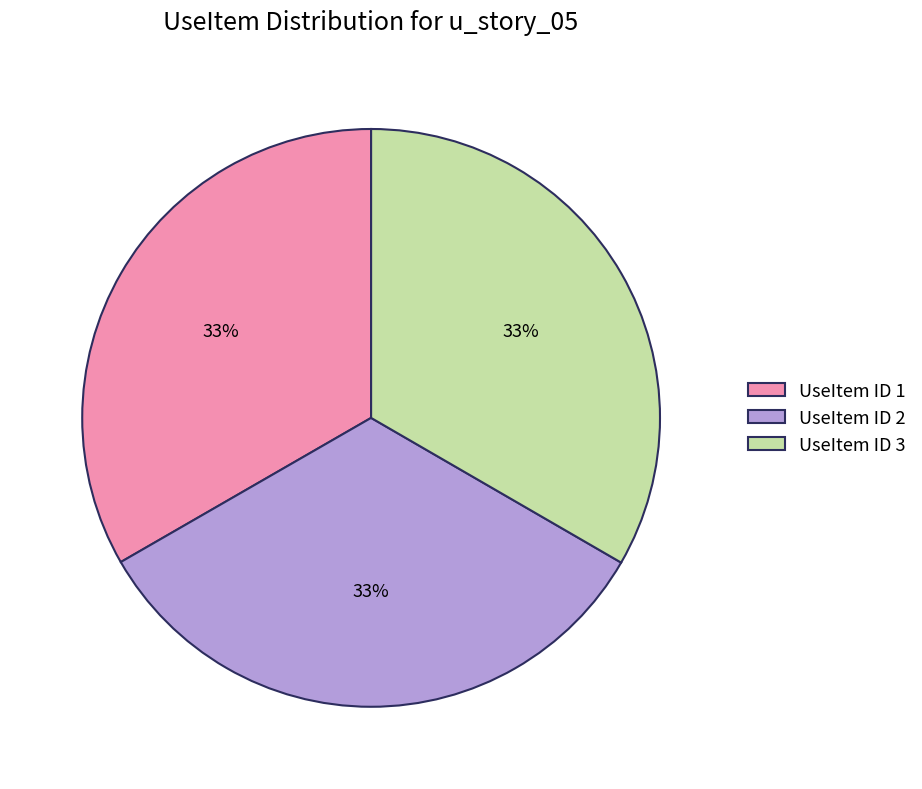

To the nearest percent, what is the average slice percentage?

33%